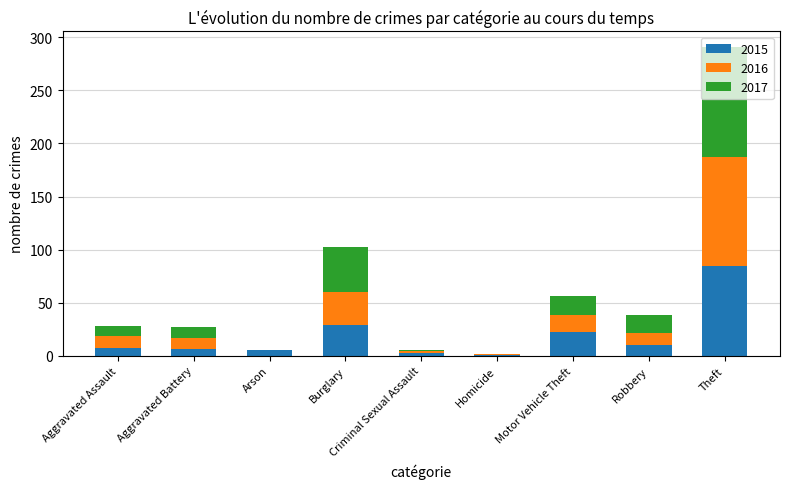

True or false: 2015 has a value of 29 at Burglary.

True